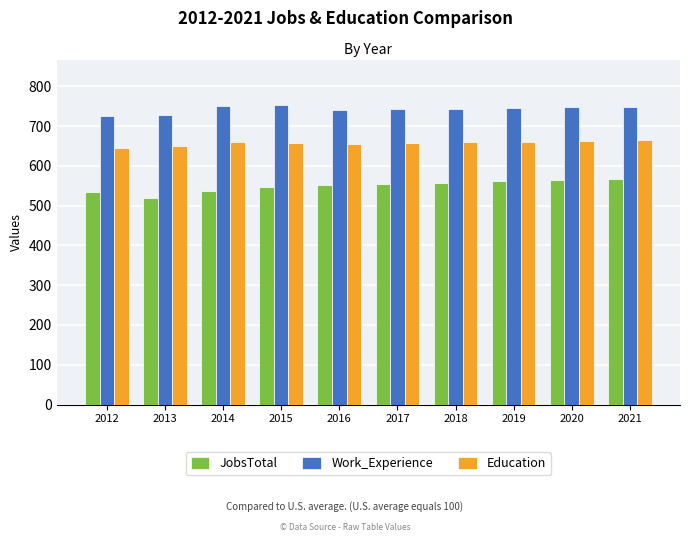

At 2017, list the series in order from largest to smallest.

Work_Experience, Education, JobsTotal